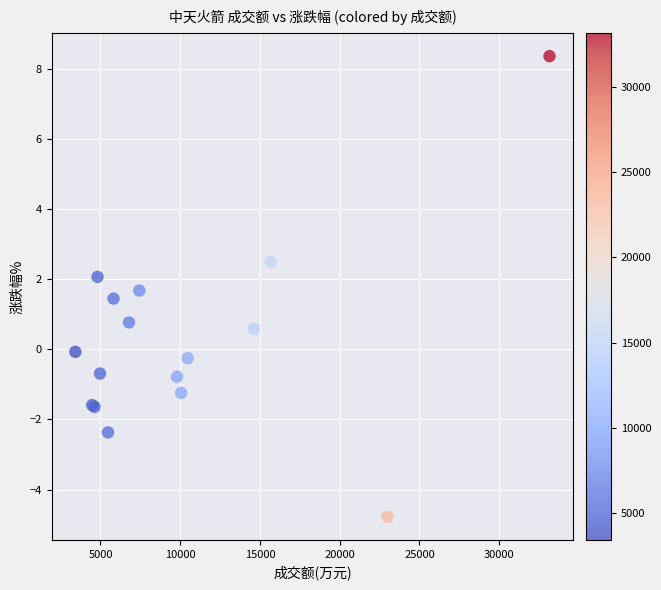

What Y value in the scatter plot is closest to 1?

0.8